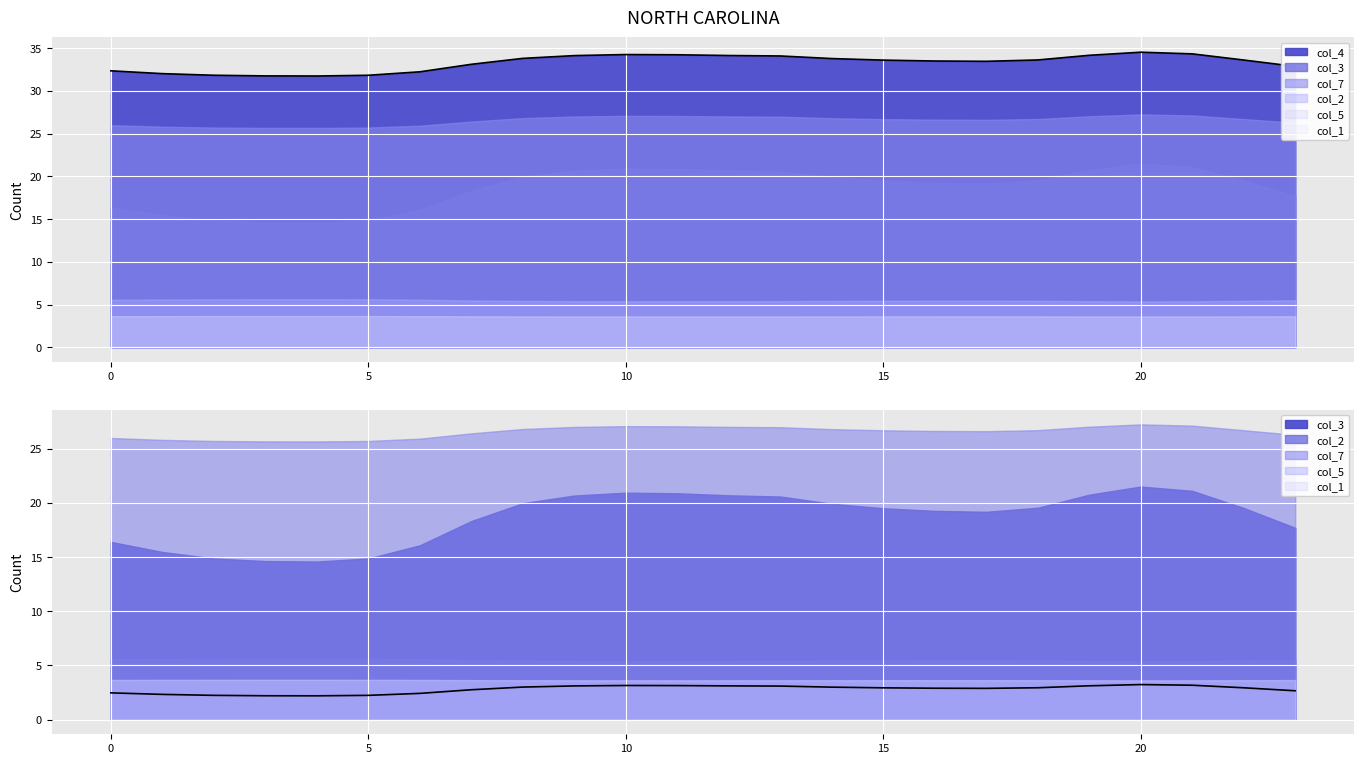

Rank the series by their maximum value, from highest to lowest.

col_4, col_7, col_3, col_2, col_1, col_5